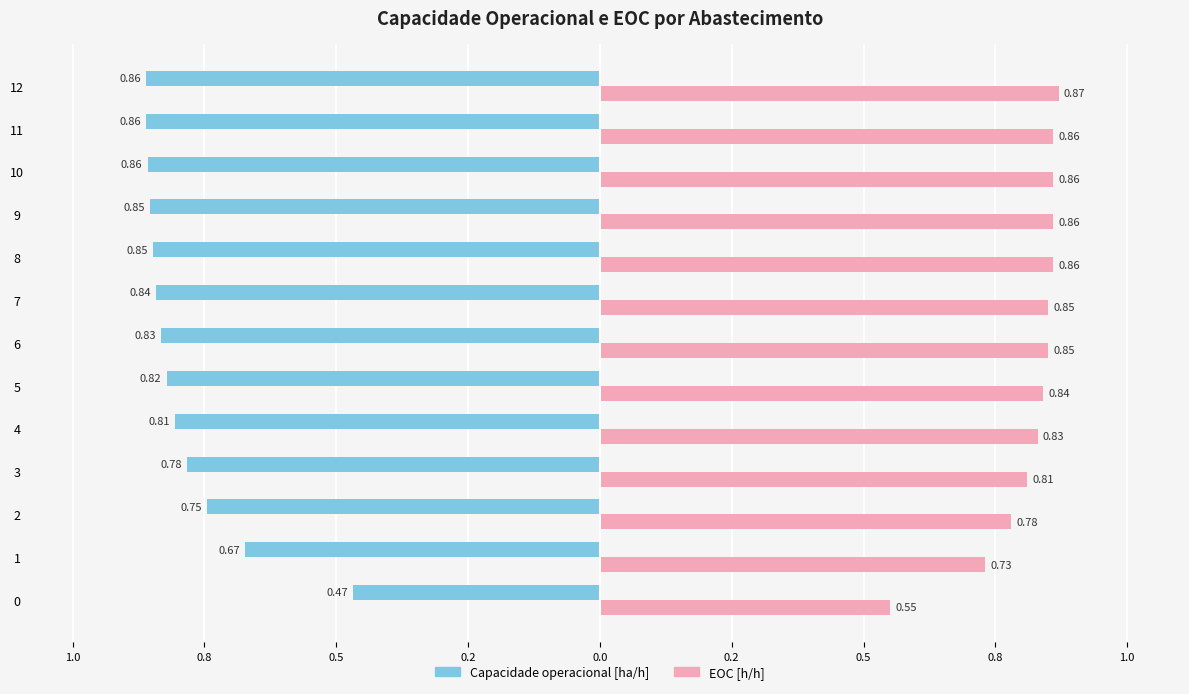

At 11, list the series in order from largest to smallest.

EOC [h/h], Capacidade operacional [ha/h]